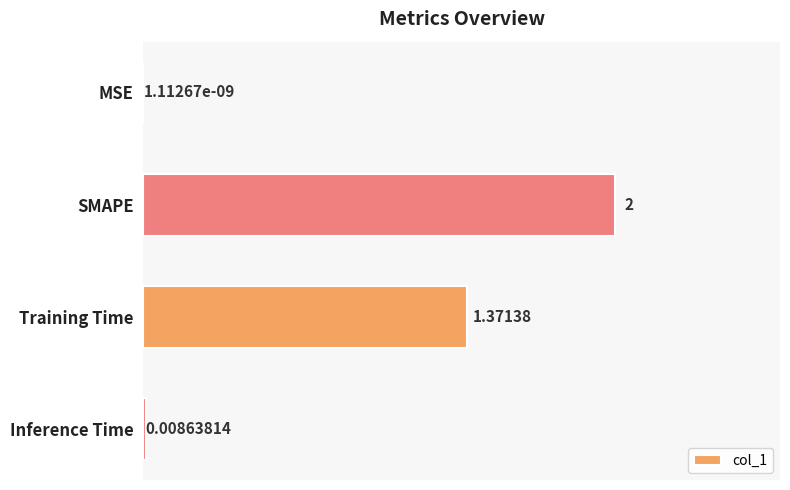

What is the average value?

0.8